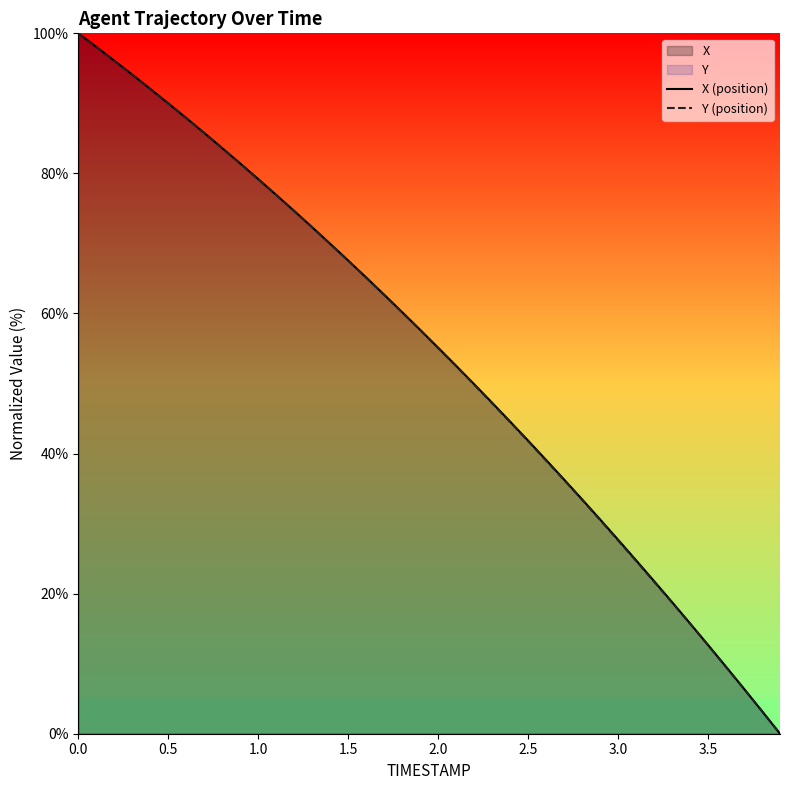

How many series are shown in this chart?

2